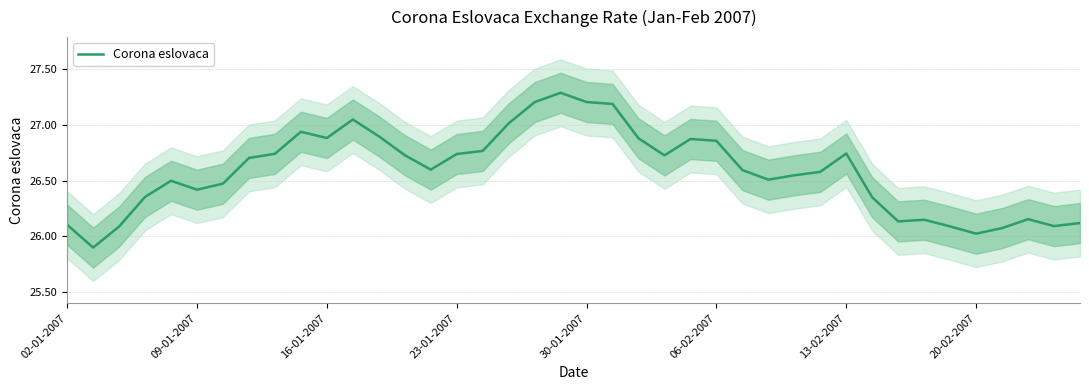

At which label is Corona eslovaca closest to 26?

20-02-2007